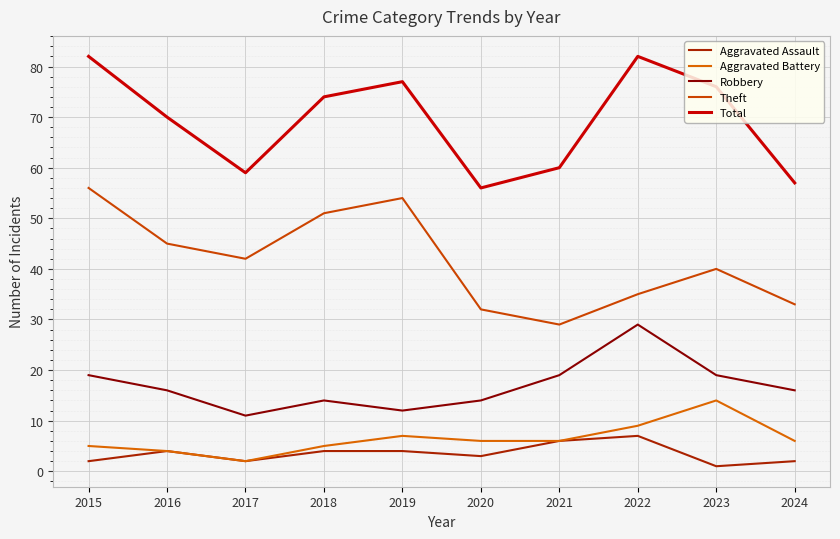

What is the minimum value shown in the chart?

1